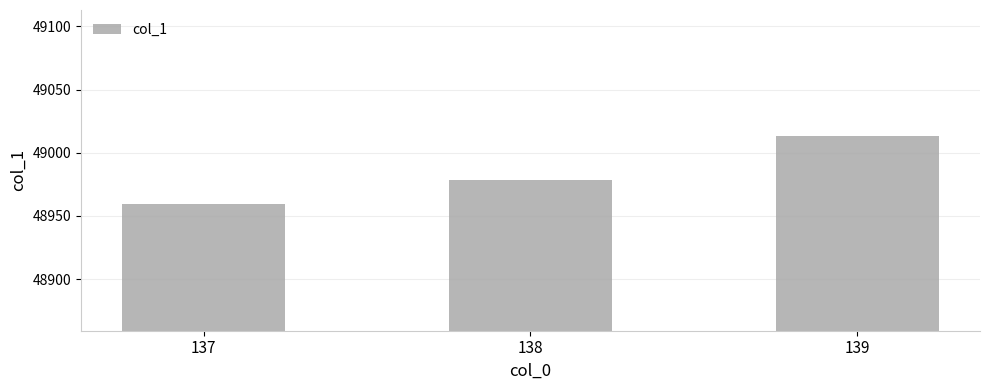

What is the greatest value displayed?

49013.0